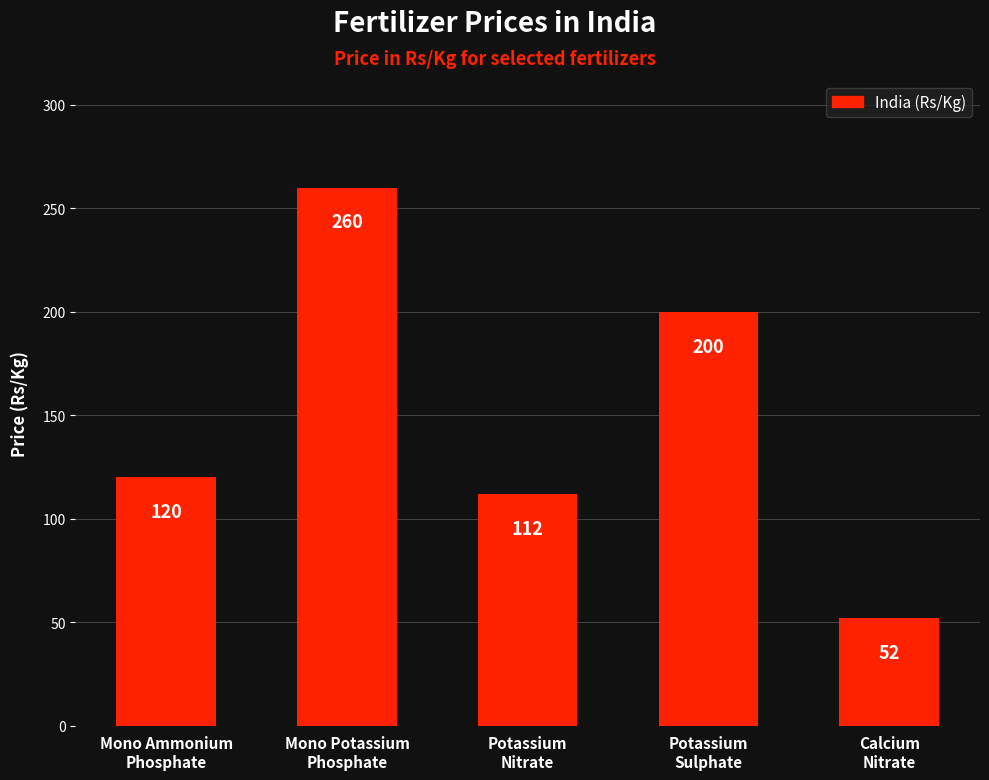

How many data points are less than 120?

2